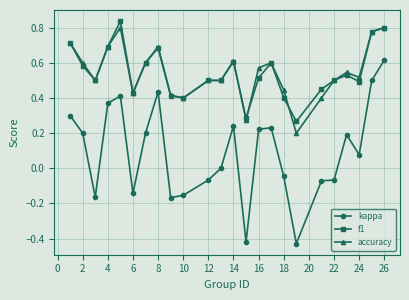

True or false: f1 and kappa cross at least once.

False